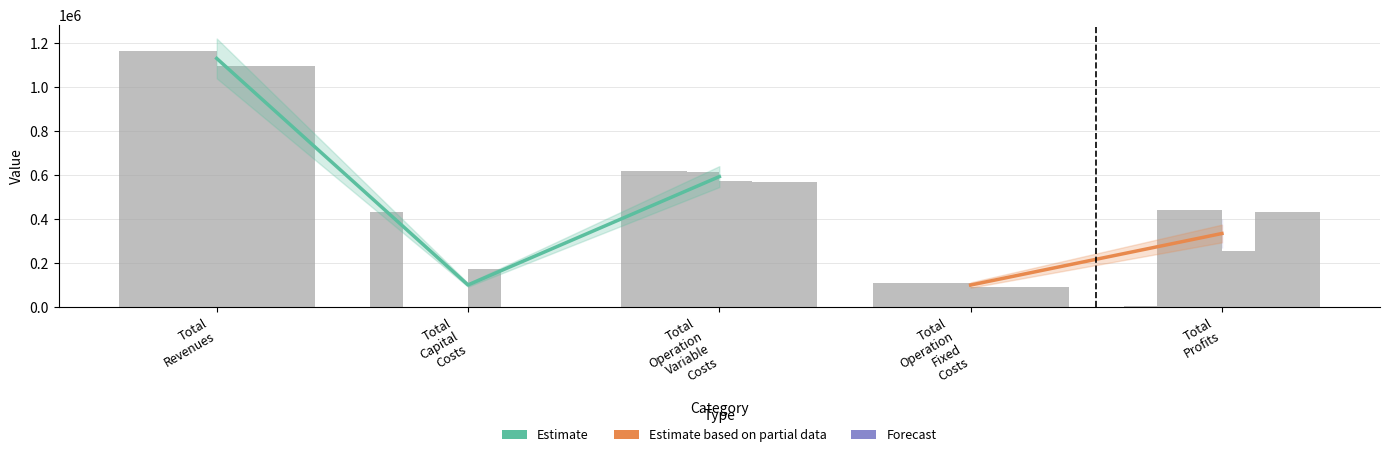

Which has a higher value, Total Revenues or Total Capital Costs?

Total Revenues